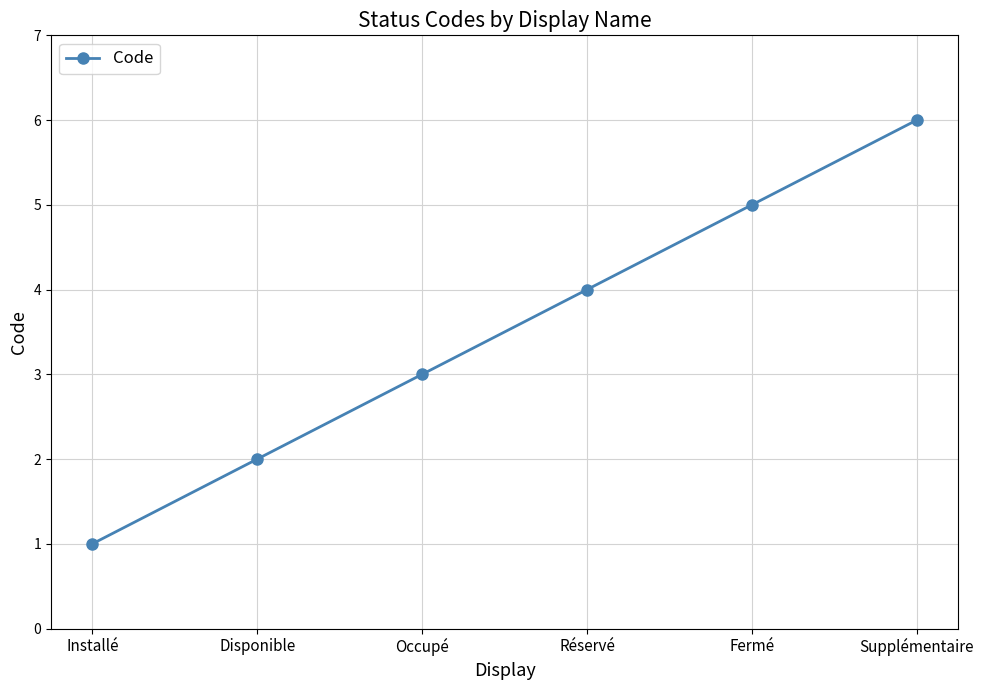

What is the ratio of the value at Installé to the value at Disponible?

0.5